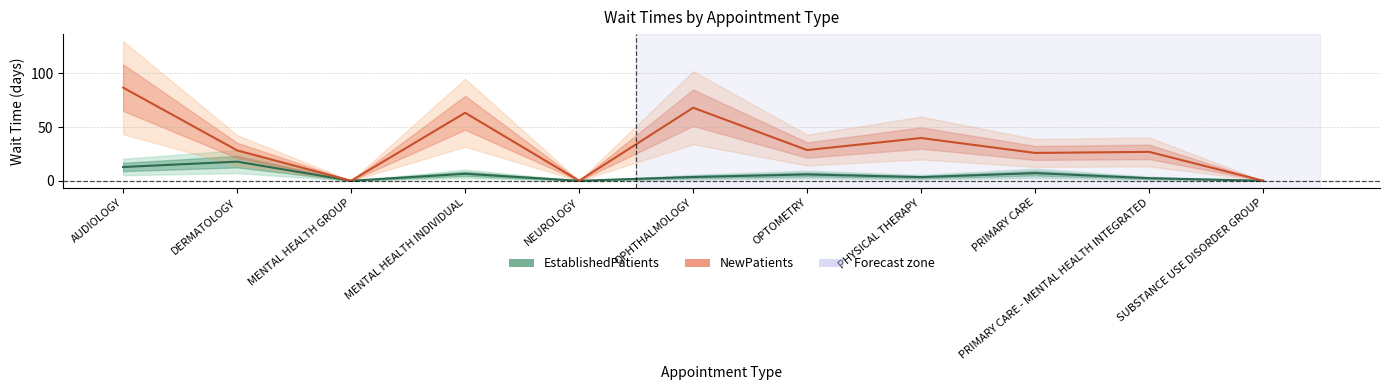

Where does the NewPatients series first go above 28?

AUDIOLOGY